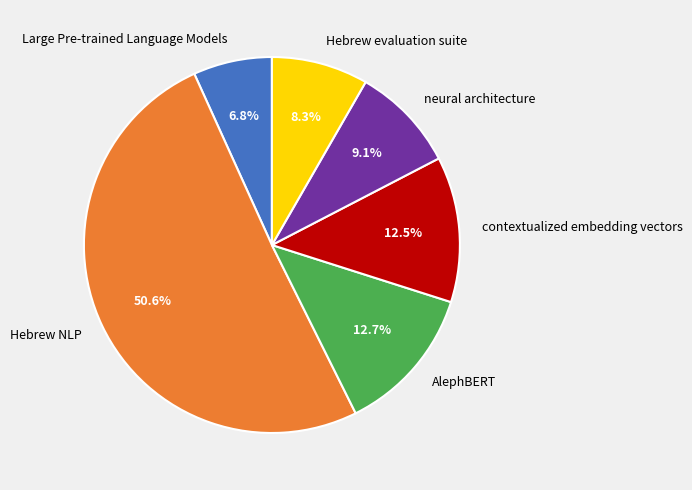

True or false: contextualized embedding vectors accounts for 26% of the total.

False